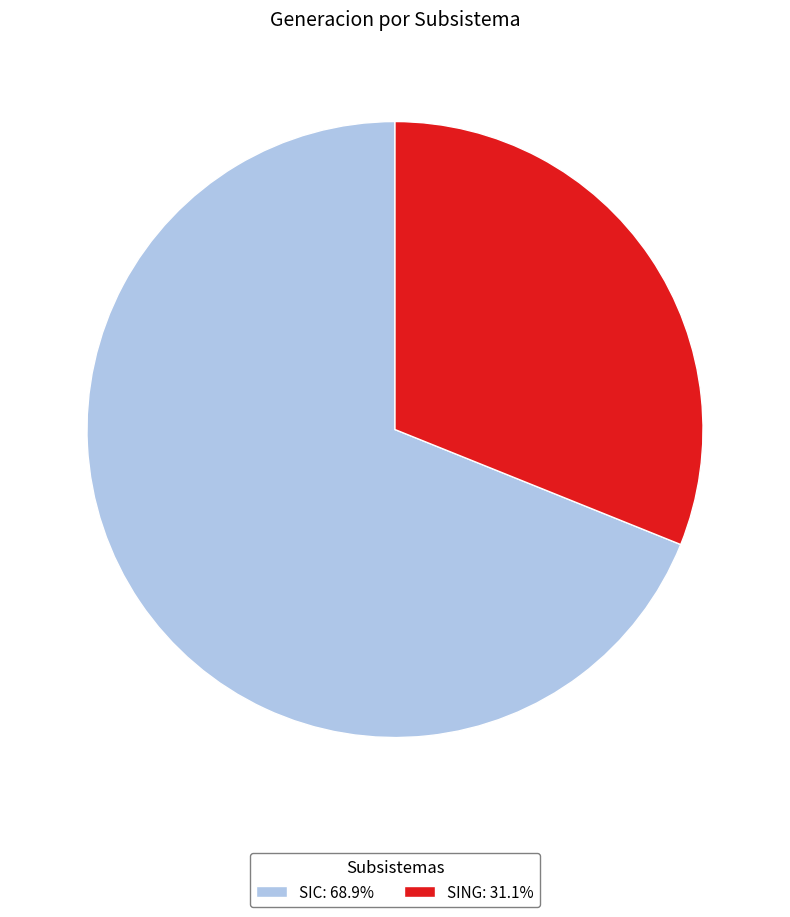

Approximately how many times larger is the value at SIC compared to SING?

2.2